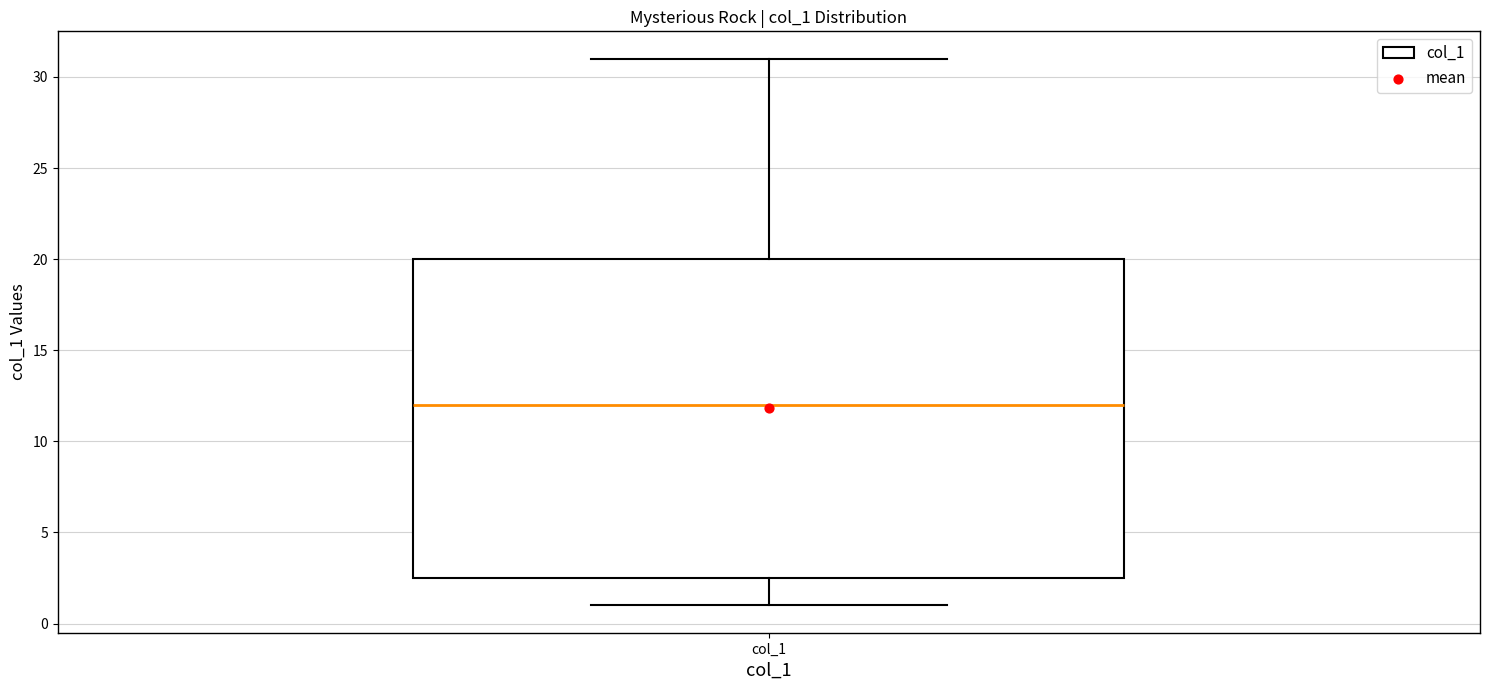

Read this box plot against the y-axis: the position of the median line, the range covered by the box, and the ends of both whiskers. The values are not printed on the chart, so give them approximately, as read against the axis.

median 12.0, box 2.5 to 20.0, whiskers 1.0 to 31.0